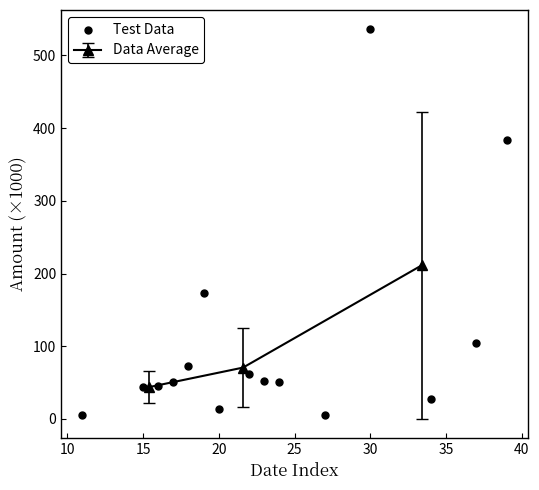

What is the maximum value for Data Average?

211.3